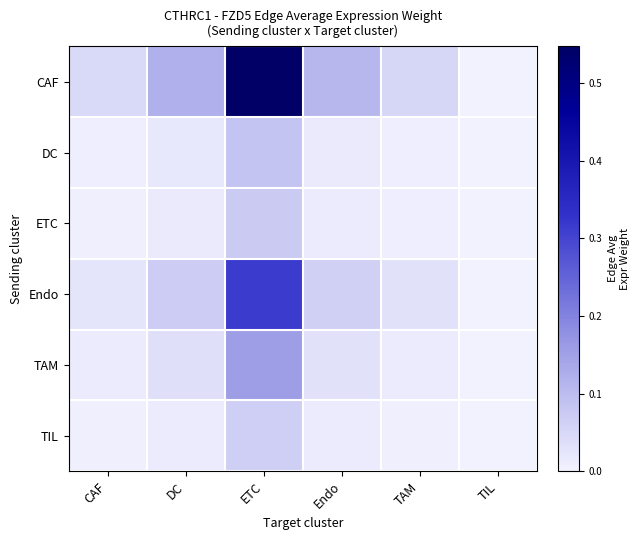

At CAF, list the series in order from smallest to largest.

TIL, ETC, DC, TAM, Endo, CAF